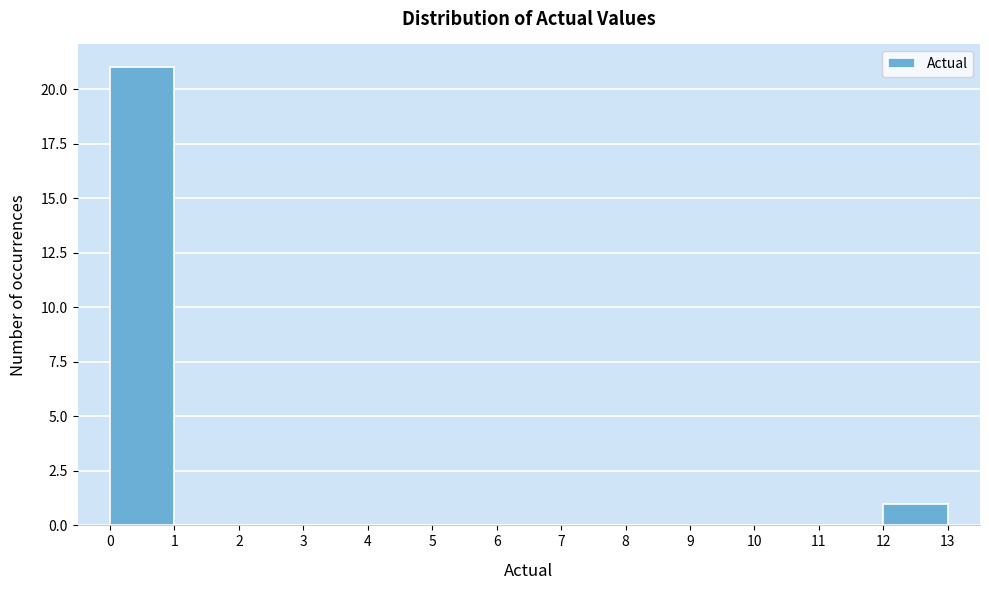

Over which range of the x-axis is the bar tallest?

0 to 1